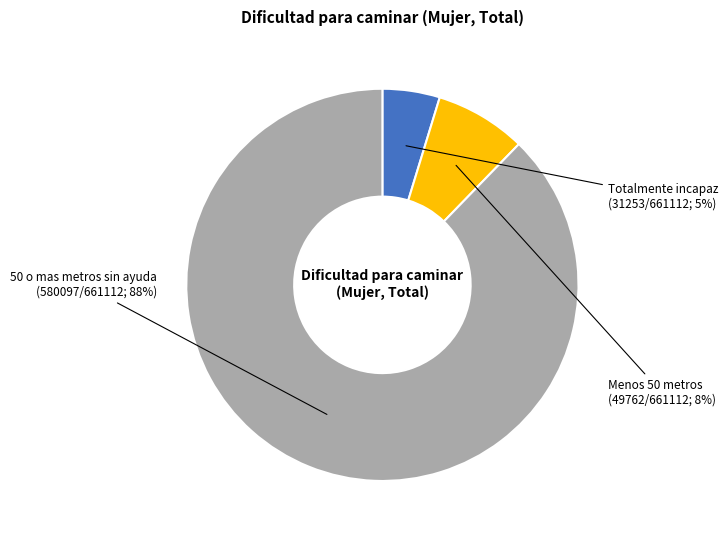

Do 50 o mas metros sin ayuda and Menos 50 metros together represent more than half of the pie?

Yes